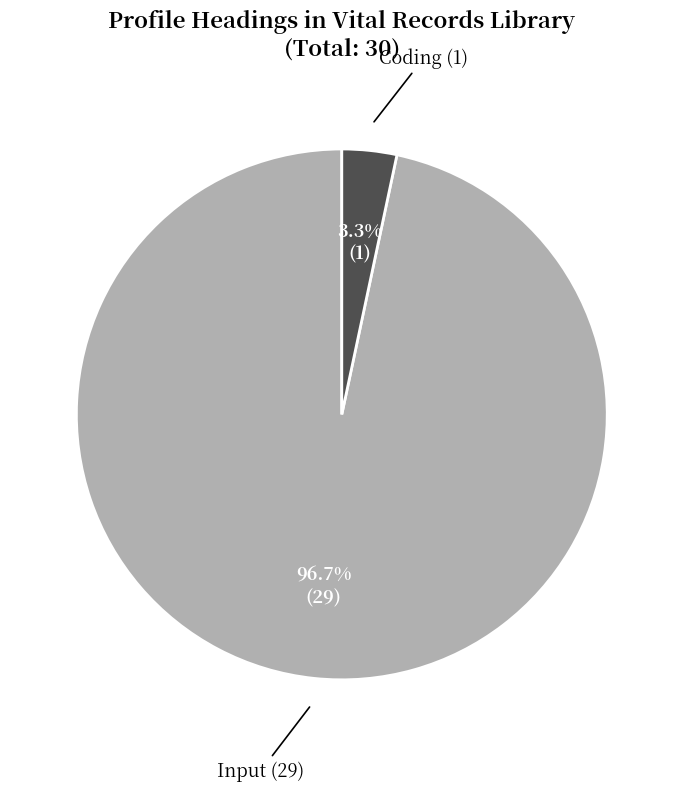

Between Coding and Input, which is larger?

Input